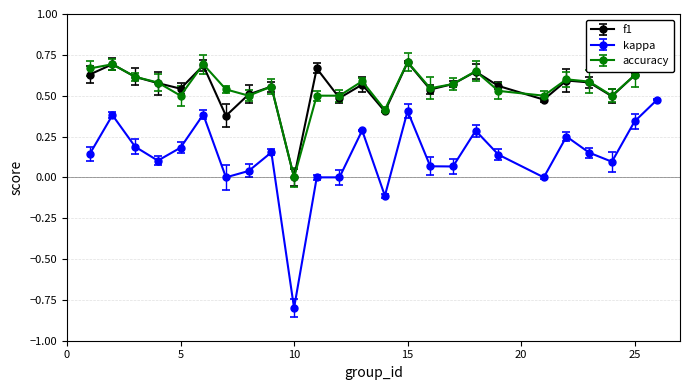

True or false: kappa and accuracy cross at least once.

False